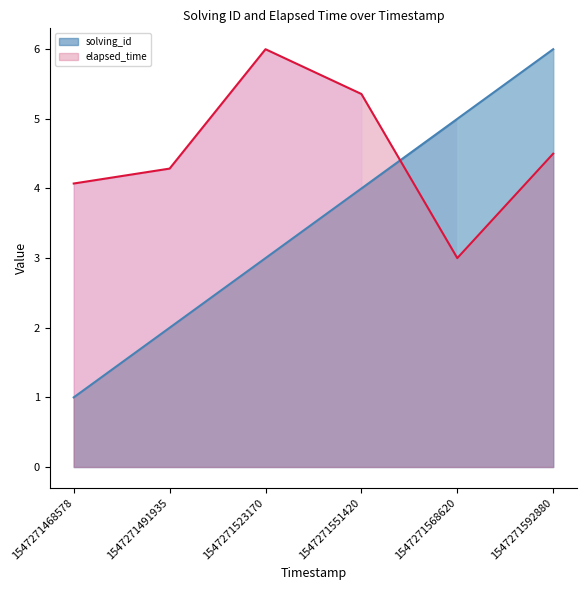

After their last crossing, which series has the higher values: solving_id or elapsed_time?

solving_id